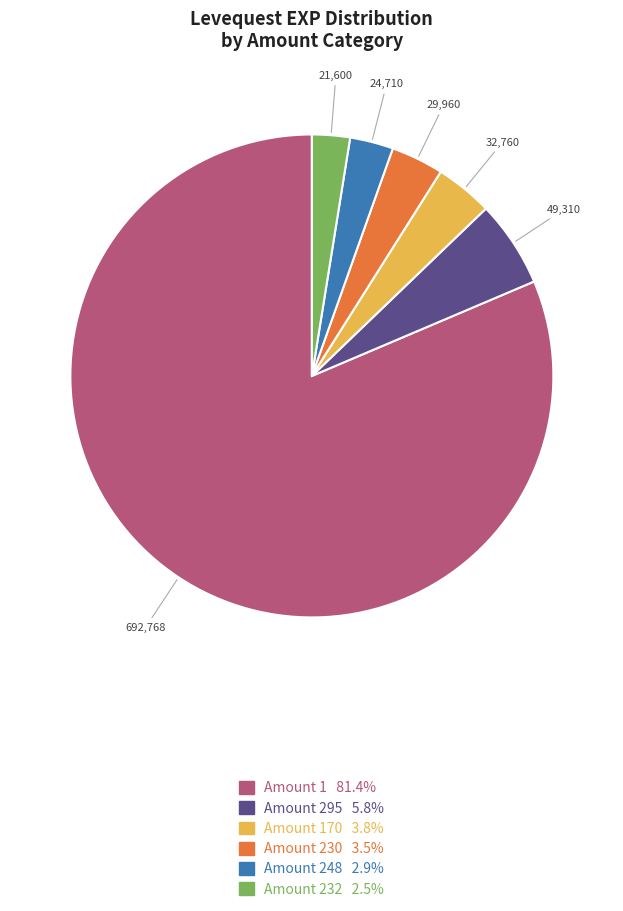

Is there any slice that represents more than half of the pie?

Yes